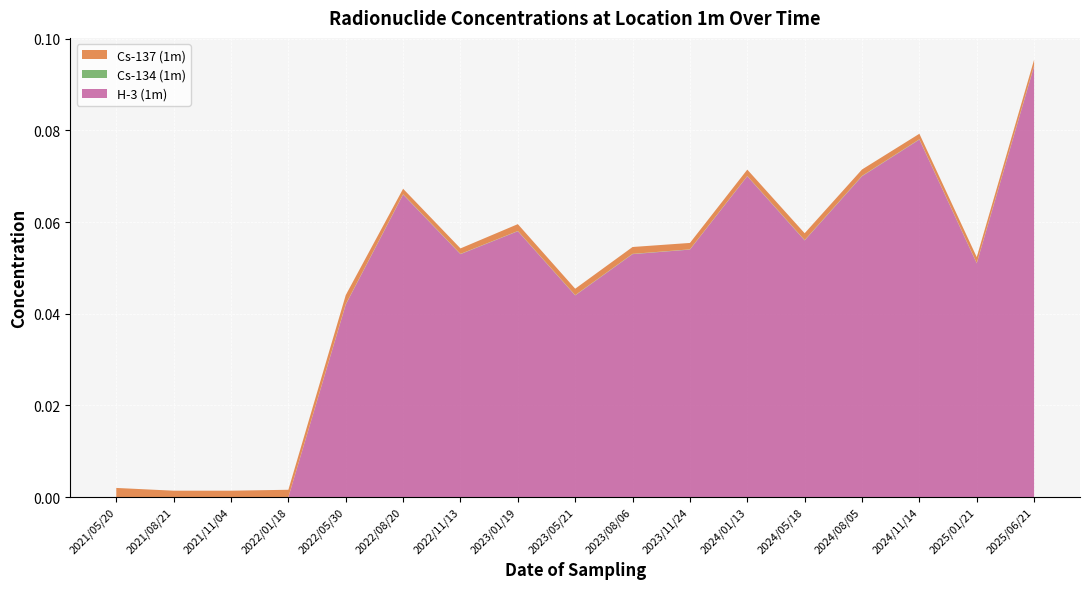

Reading left to right, list all the values displayed in this chart.

Cs-137 (1m): 2021/05/20=0.0	2021/08/21=0.0	2021/11/04=0.0	2022/01/18=0.0	2022/05/30=0.0	2022/08/20=0.0	2022/11/13=0.0	2023/01/19=0.0	2023/05/21=0.0	2023/08/06=0.0	2023/11/24=0.0	2024/01/13=0.0	2024/05/18=0.0	2024/08/05=0.0	2024/11/14=0.0	2025/01/21=0.0	2025/06/21=0.0
Cs-134 (1m): 2021/05/20=0.0	2021/08/21=0.0	2021/11/04=0.0	2022/01/18=0.0	2022/05/30=0.0	2022/08/20=0.0	2022/11/13=0.0	2023/01/19=0.0	2023/05/21=0.0	2023/08/06=0.0	2023/11/24=0.0	2024/01/13=0.0	2024/05/18=0.0	2024/08/05=0.0	2024/11/14=0.0	2025/01/21=0.0	2025/06/21=0.0
H-3 (1m): 2021/05/20=0.0	2021/08/21=0.0	2021/11/04=0.0	2022/01/18=0.0	2022/05/30=0.0	2022/08/20=0.1	2022/11/13=0.1	2023/01/19=0.1	2023/05/21=0.0	2023/08/06=0.1	2023/11/24=0.1	2024/01/13=0.1	2024/05/18=0.1	2024/08/05=0.1	2024/11/14=0.1	2025/01/21=0.1	2025/06/21=0.1